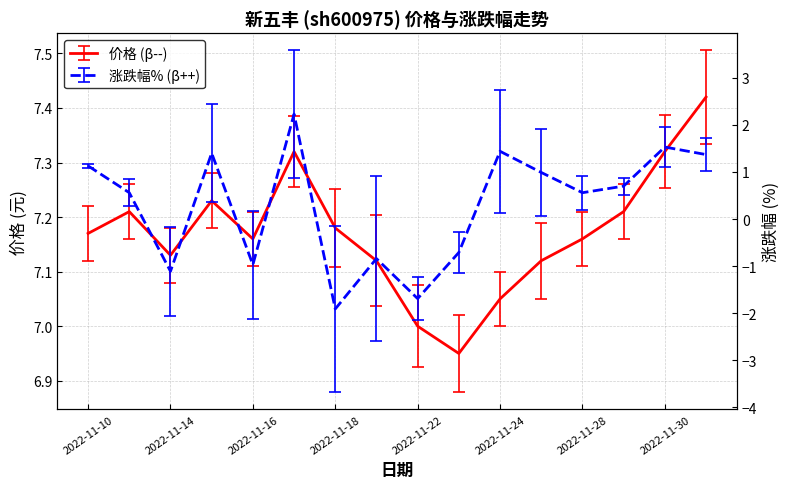

What is the total value across all series at 2022-11-11?

7.8